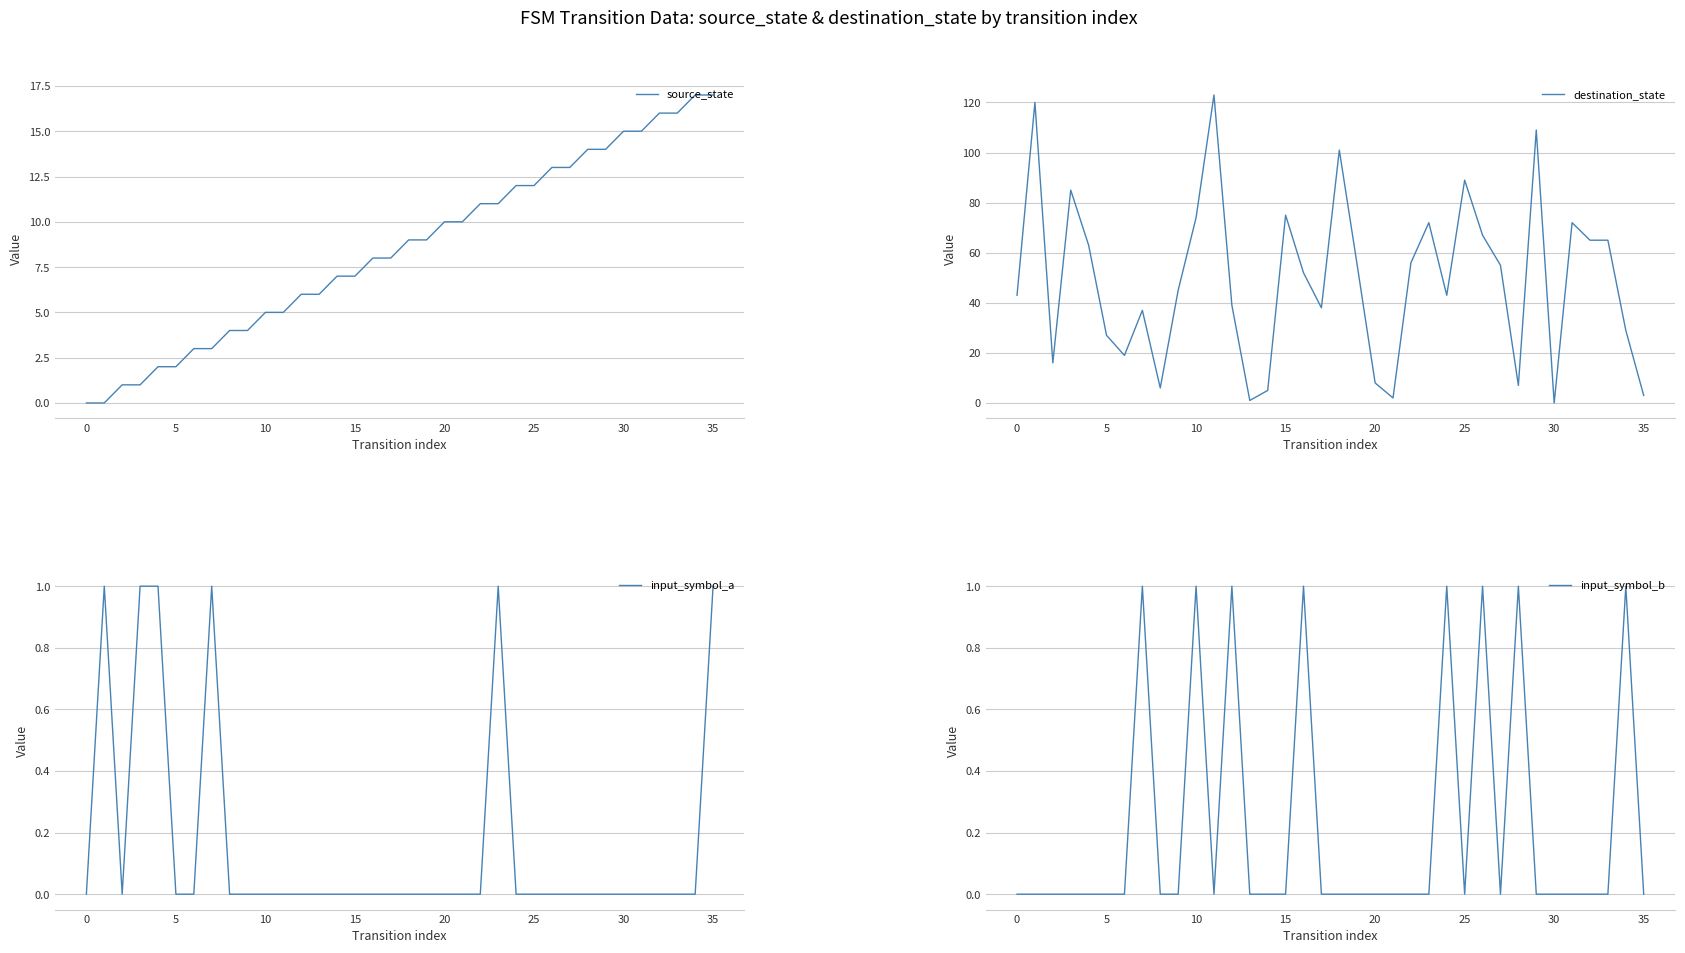

What is the average value of the source_state series?

8